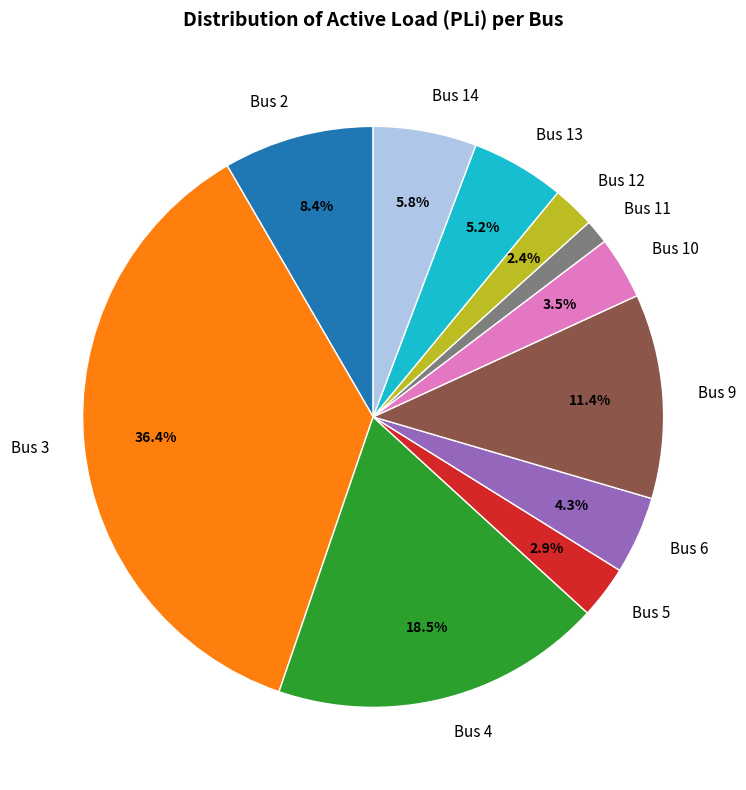

The Bus 14 slice represents 6% of the pie. True or false?

True